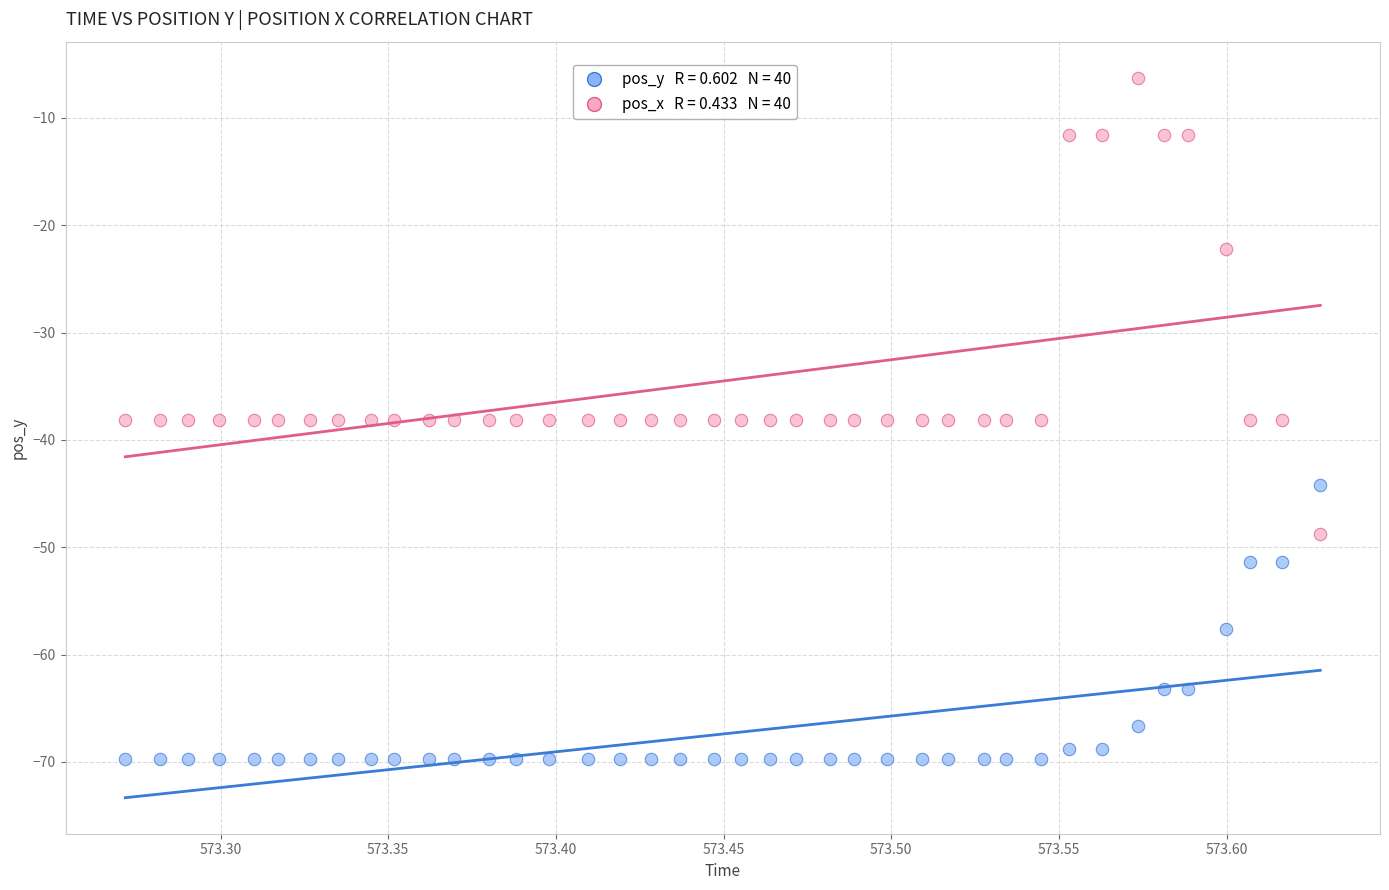

Across all data points, what is the range of X values (max minus min)?

0.4